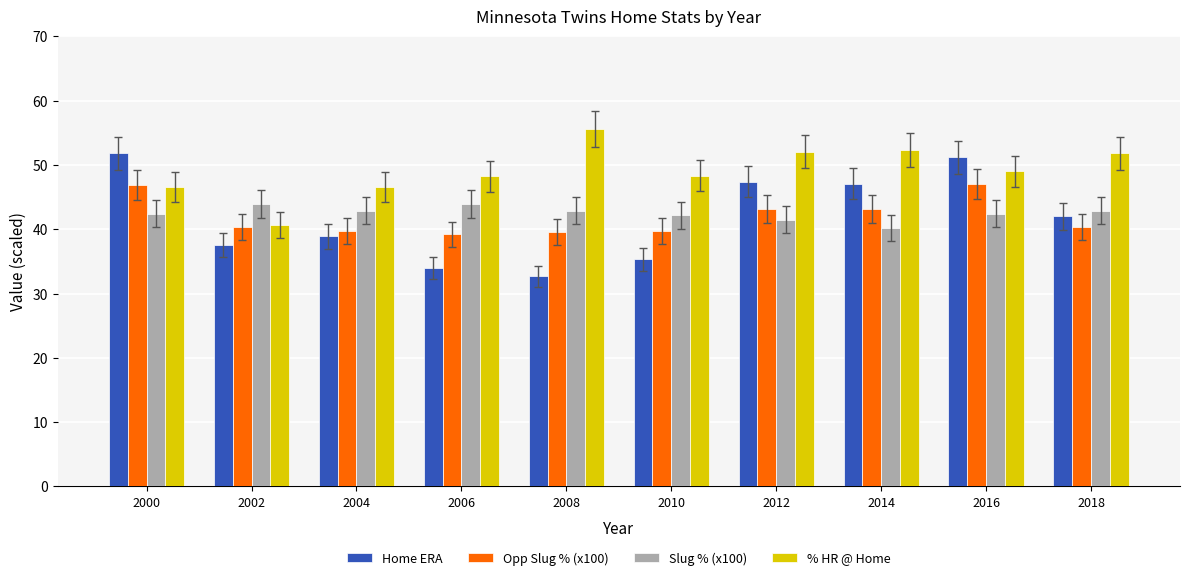

What is the difference between the maximum and second lowest values in the Home ERA series?

17.8